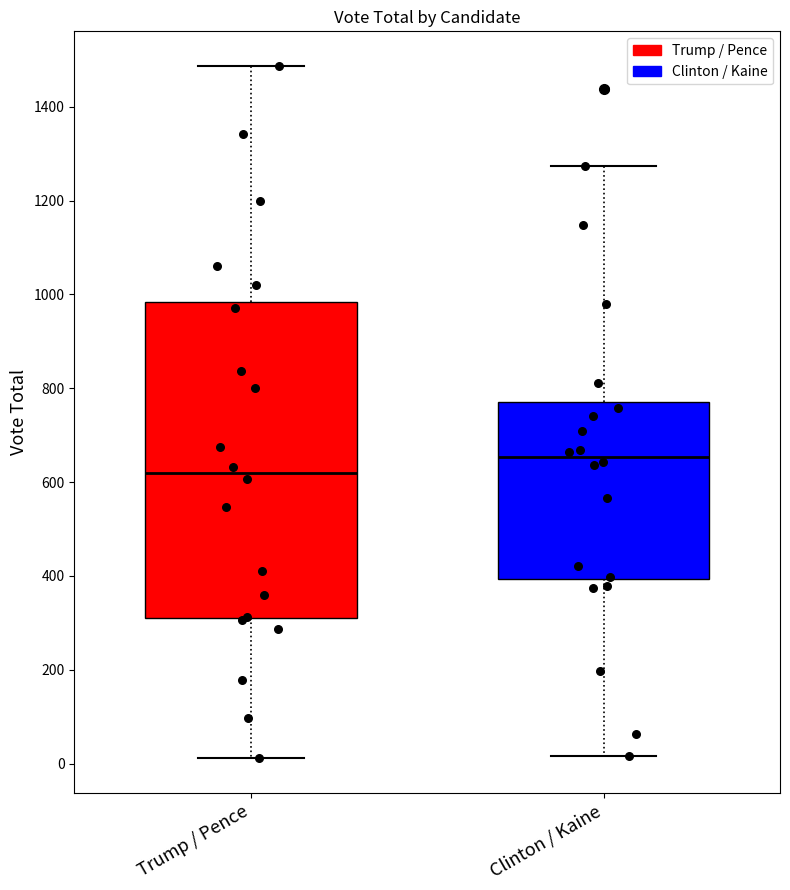

Which box has the lowest median line?

Trump / Pence